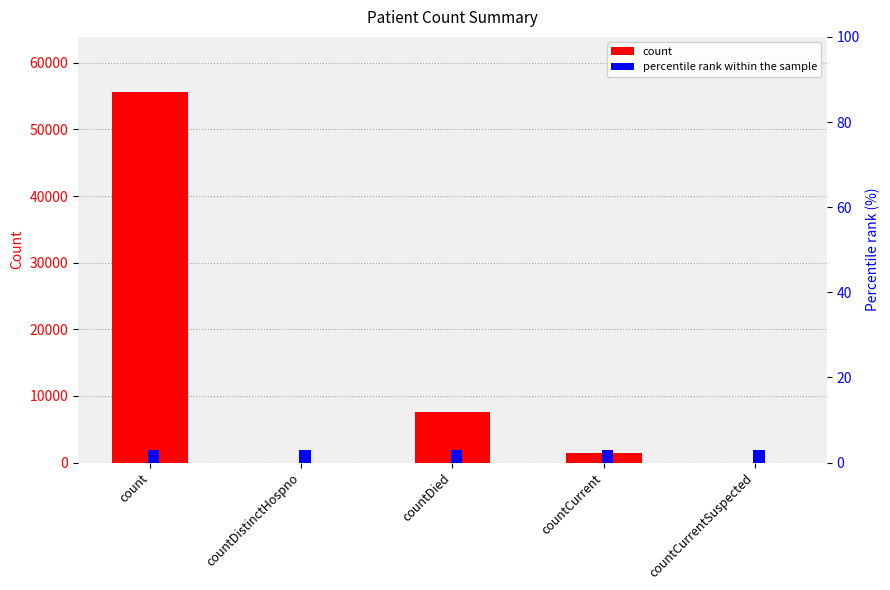

What are all the series names shown in the legend?

count, percentile rank within the sample